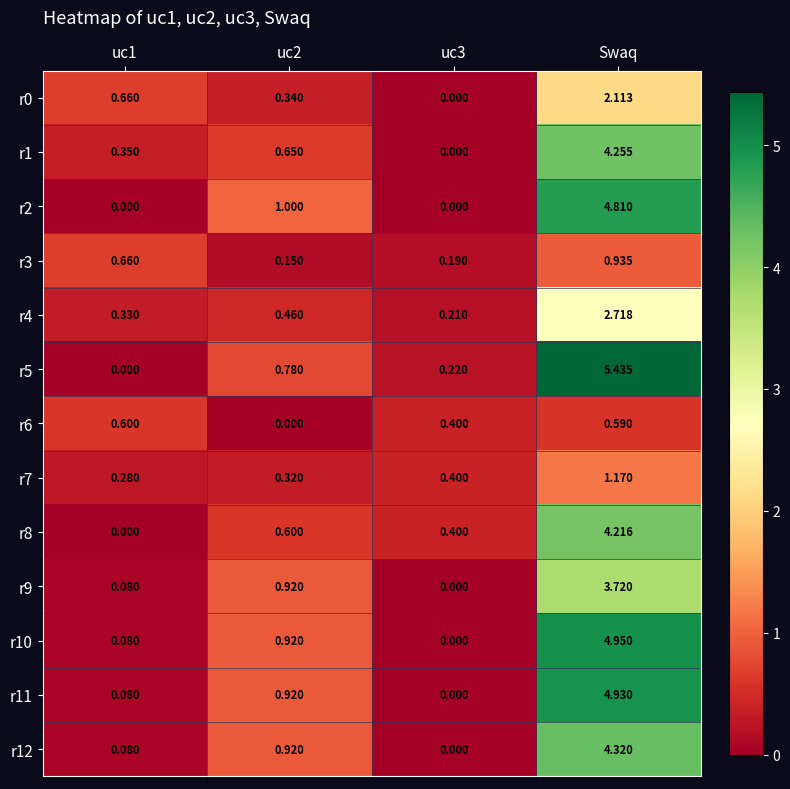

Which label corresponds to the largest value in the chart?

Swaq